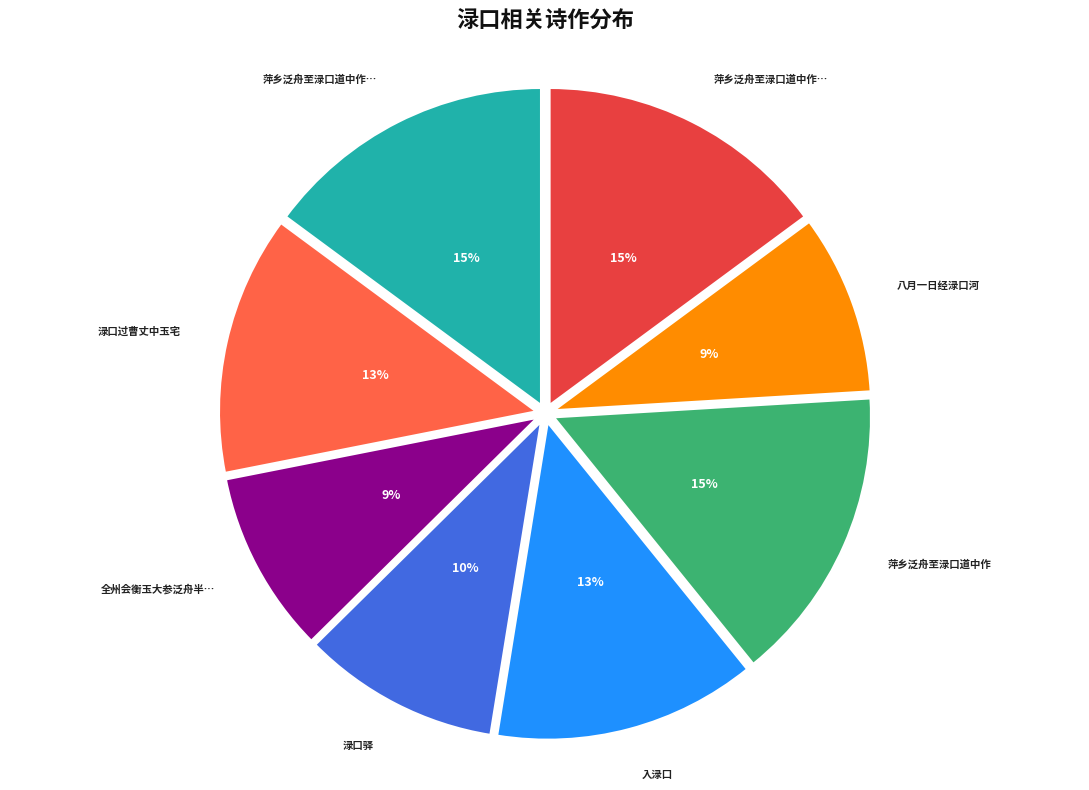

To the nearest percent, what is the average slice percentage?

12%